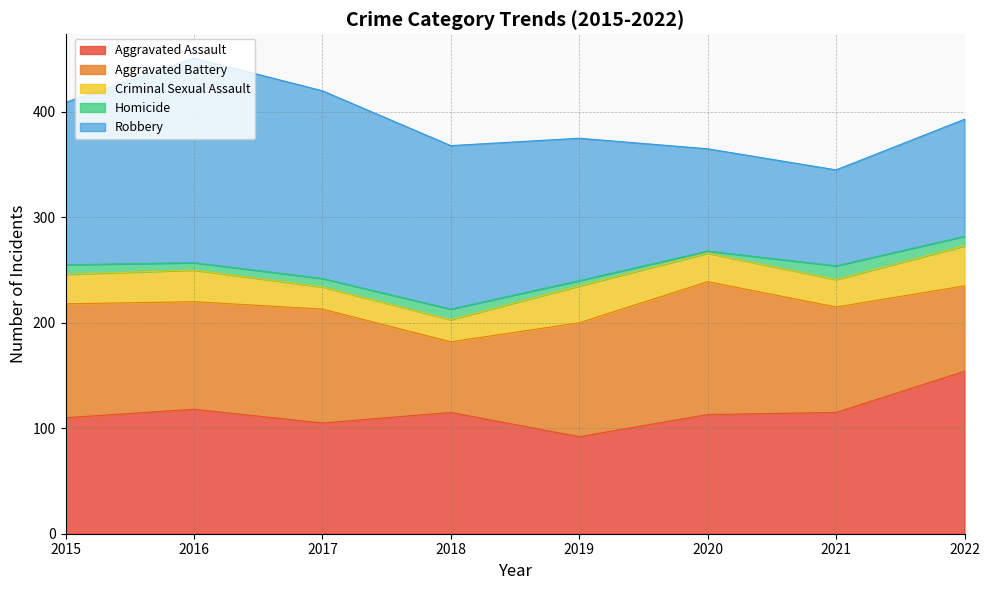

The Aggravated Assault series shows 152 at 2019. True or false?

False